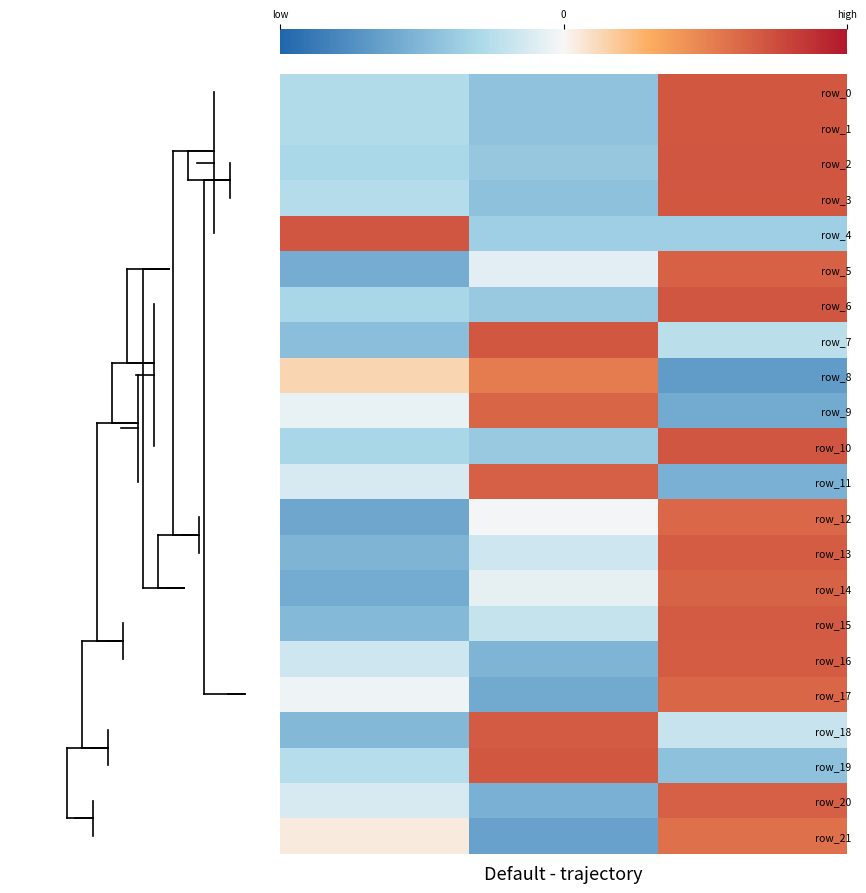

Reading left to right, extract all data points from this chart.

row_0: col_0=-0.5	col_1=-0.9	col_2=1.4
row_1: col_0=-0.5	col_1=-0.9	col_2=1.4
row_2: col_0=-0.6	col_1=-0.8	col_2=1.4
row_3: col_0=-0.5	col_1=-0.9	col_2=1.4
row_4: col_0=1.4	col_1=-0.7	col_2=-0.7
row_5: col_0=-1.1	col_1=-0.2	col_2=1.3
row_6: col_0=-0.6	col_1=-0.8	col_2=1.4
row_7: col_0=-0.9	col_1=1.4	col_2=-0.5
row_8: col_0=0.3	col_1=1.1	col_2=-1.3
row_9: col_0=-0.1	col_1=1.3	col_2=-1.2
row_10: col_0=-0.6	col_1=-0.8	col_2=1.4
row_11: col_0=-0.2	col_1=1.3	col_2=-1.1
row_12: col_0=-1.2	col_1=-0.0	col_2=1.2
row_13: col_0=-1.0	col_1=-0.3	col_2=1.4
row_14: col_0=-1.2	col_1=-0.1	col_2=1.3
row_15: col_0=-1.0	col_1=-0.4	col_2=1.4
row_16: col_0=-0.3	col_1=-1.0	col_2=1.4
row_17: col_0=-0.1	col_1=-1.2	col_2=1.3
row_18: col_0=-1.0	col_1=1.4	col_2=-0.4
row_19: col_0=-0.5	col_1=1.4	col_2=-0.9
row_20: col_0=-0.2	col_1=-1.1	col_2=1.3
row_21: col_0=0.1	col_1=-1.3	col_2=1.2